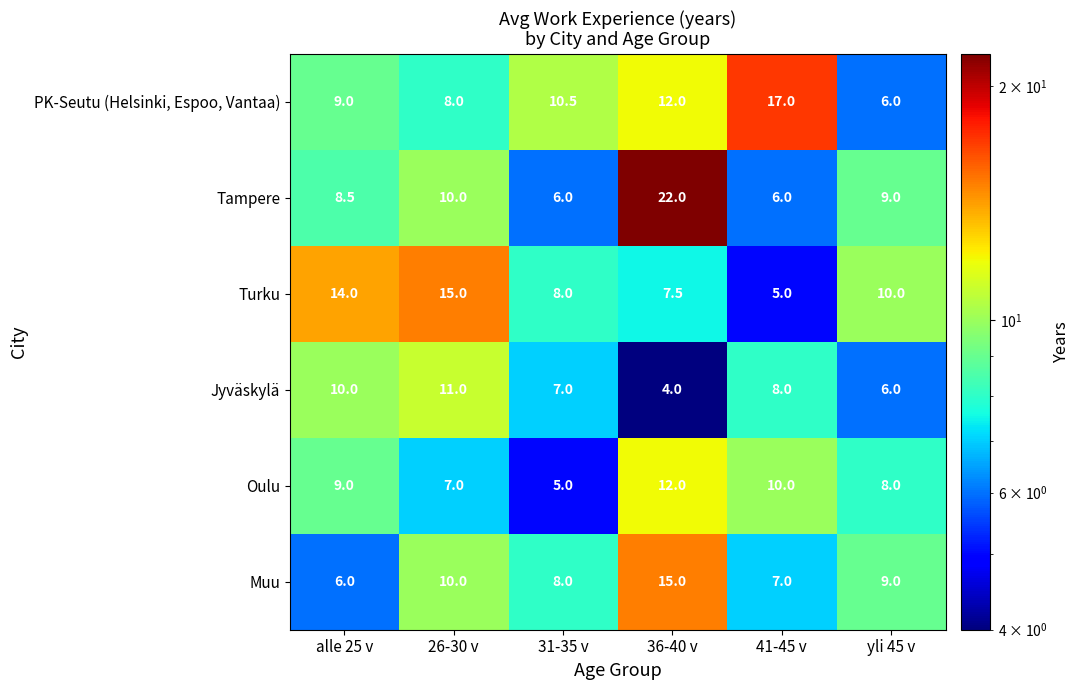

At which category is the sum across all series the highest?

36-40 v